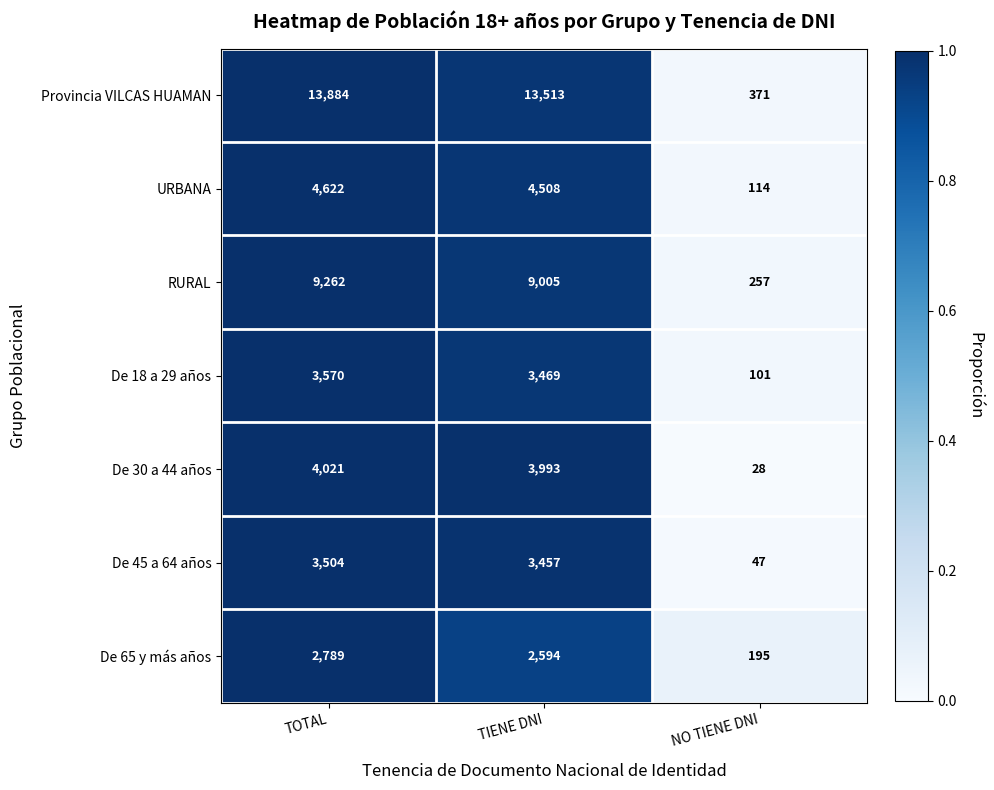

What is the sum of the De 18 a 29 años values at NO TIENE DNI and TIENE DNI?

3570